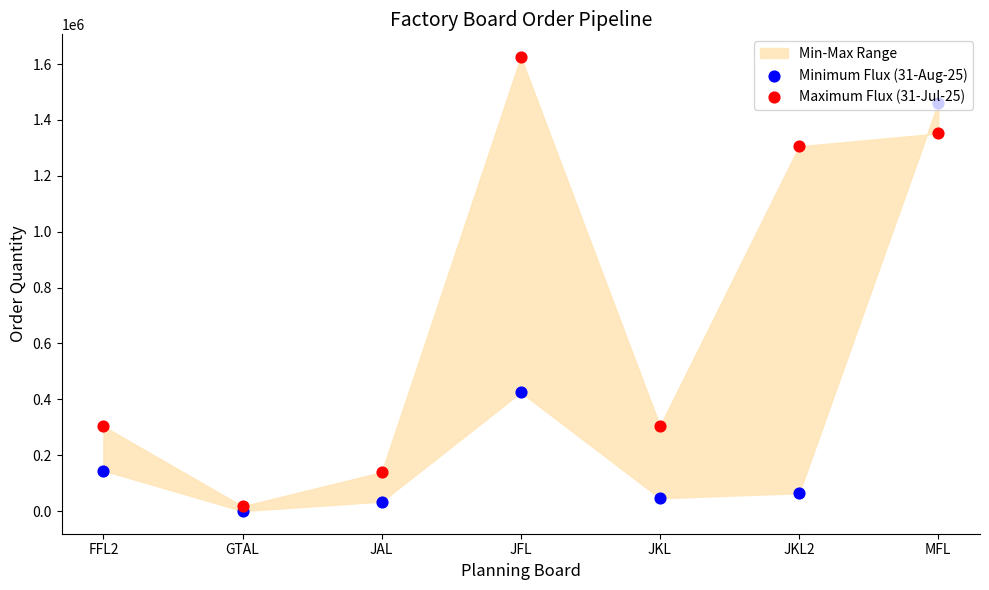

Which series contains the lowest Y value?

Minimum Flux (31-Aug-25)